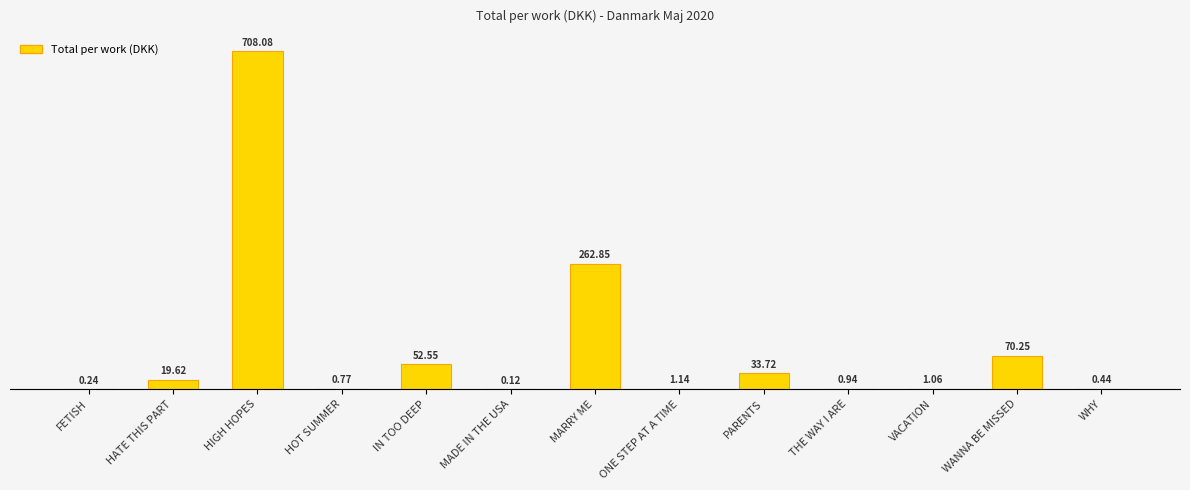

What is the sum of all values?

1151.8